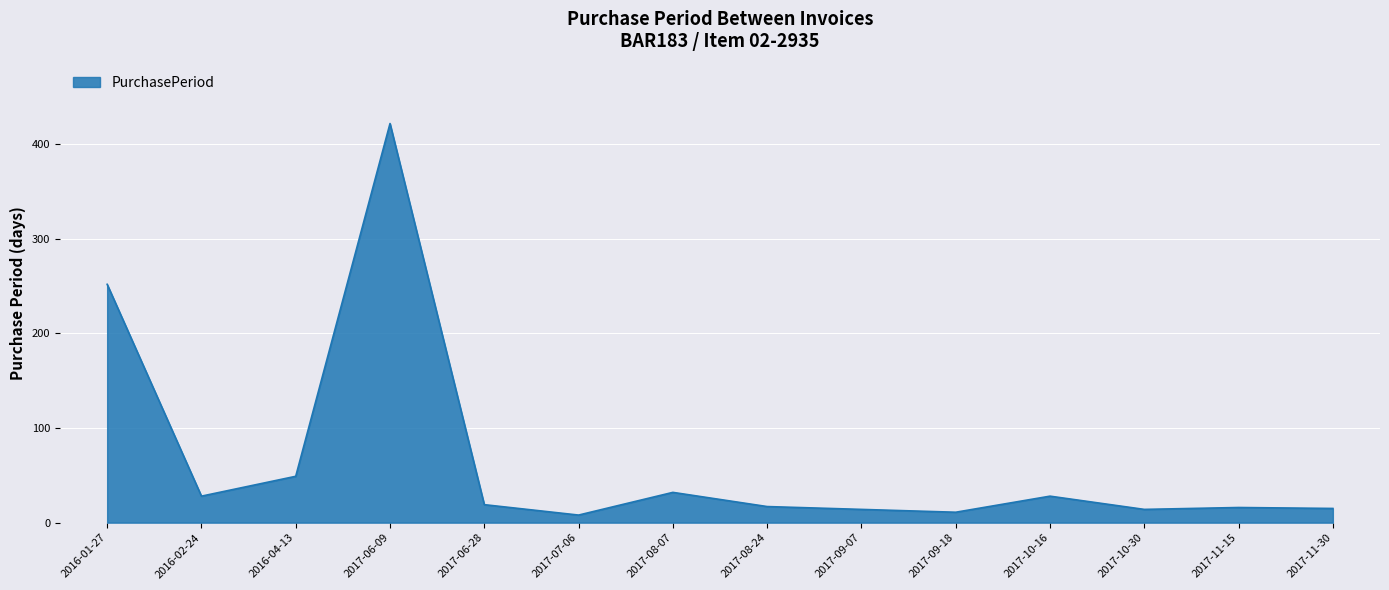

How many lines are shown in the chart?

1